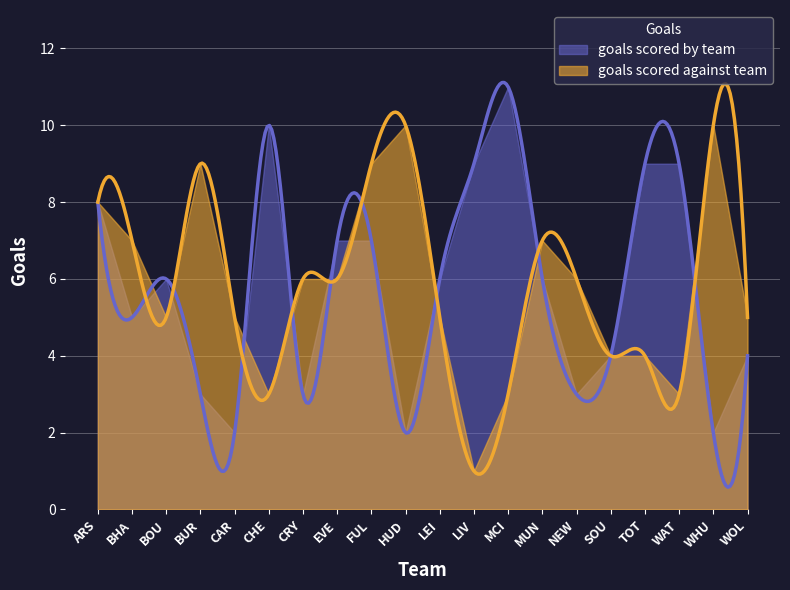

At which label does goals scored by team reach its minimum?

CAR